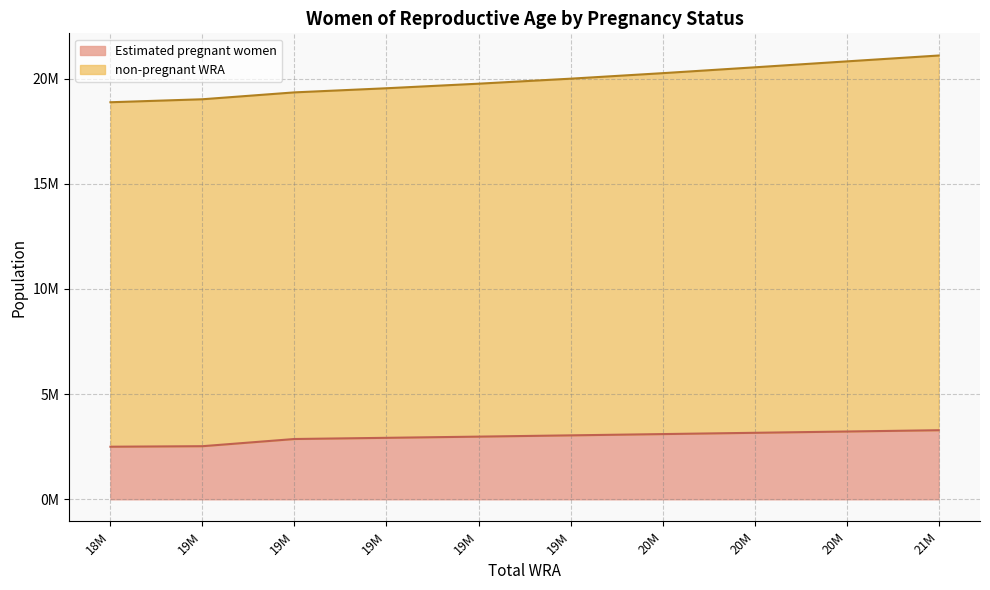

List the series in order of their overall mean, lowest first.

Estimated pregnant women, non-pregnant WRA